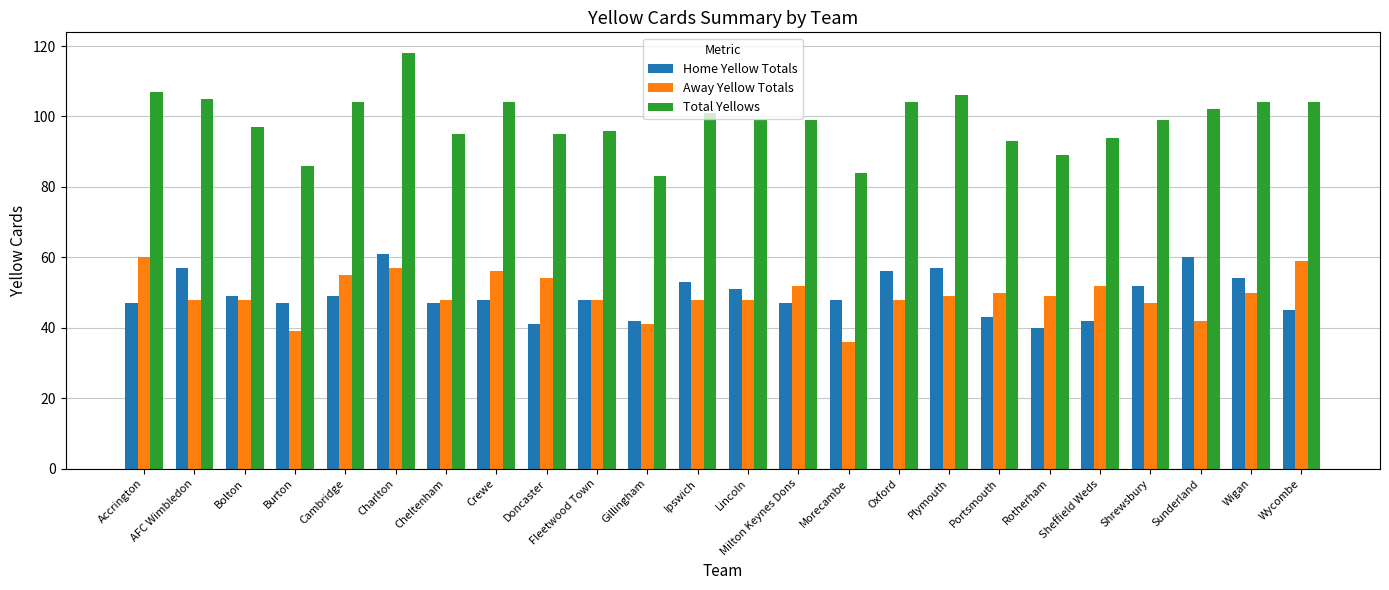

At how many categories does at least one series exceed 58?

24